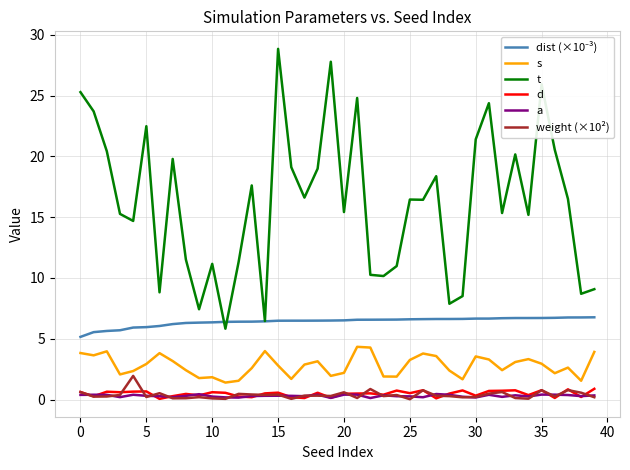

Which series has the widest spread of values?

t